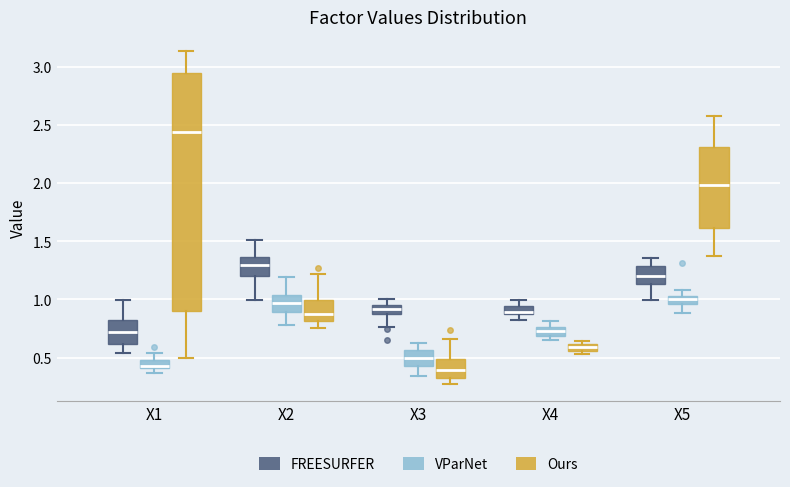

Where is the lower edge of the box for X5 (Ours) on the y-axis? The values are not printed on the chart, so give them approximately, as read against the axis.

1.60